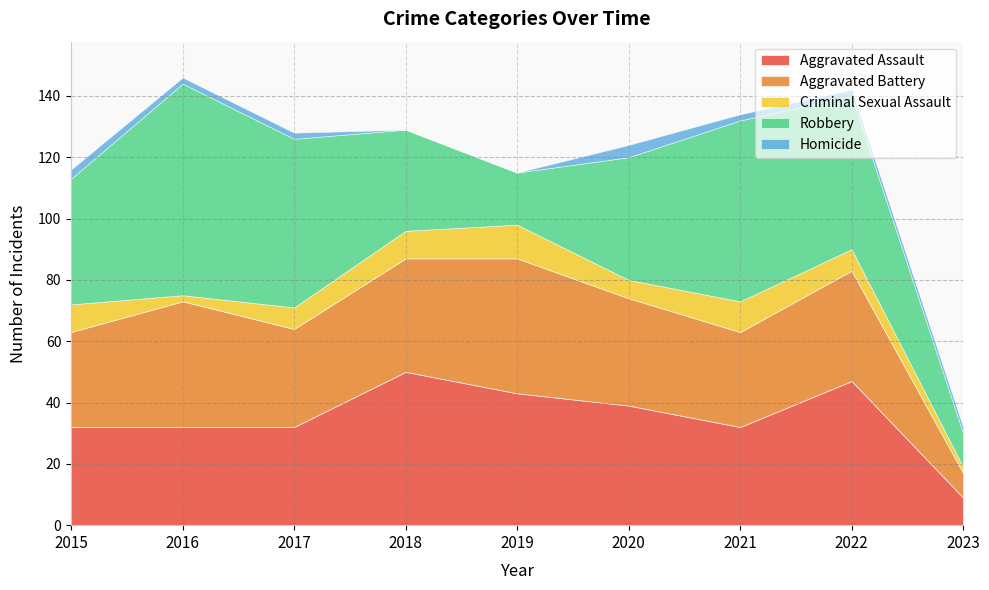

At which label does Homicide reach its minimum?

2018